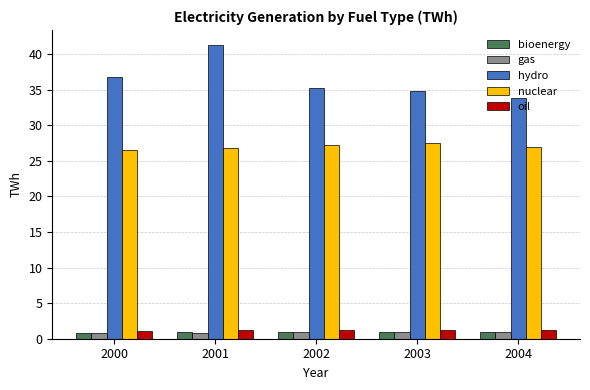

At how many categories does at least one series exceed 38?

1